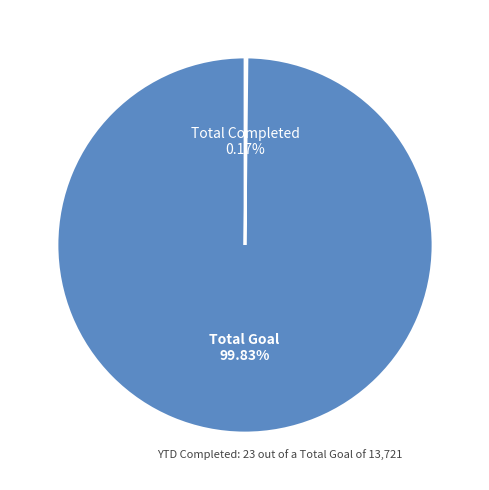

What is the majority slice?

Total Goal